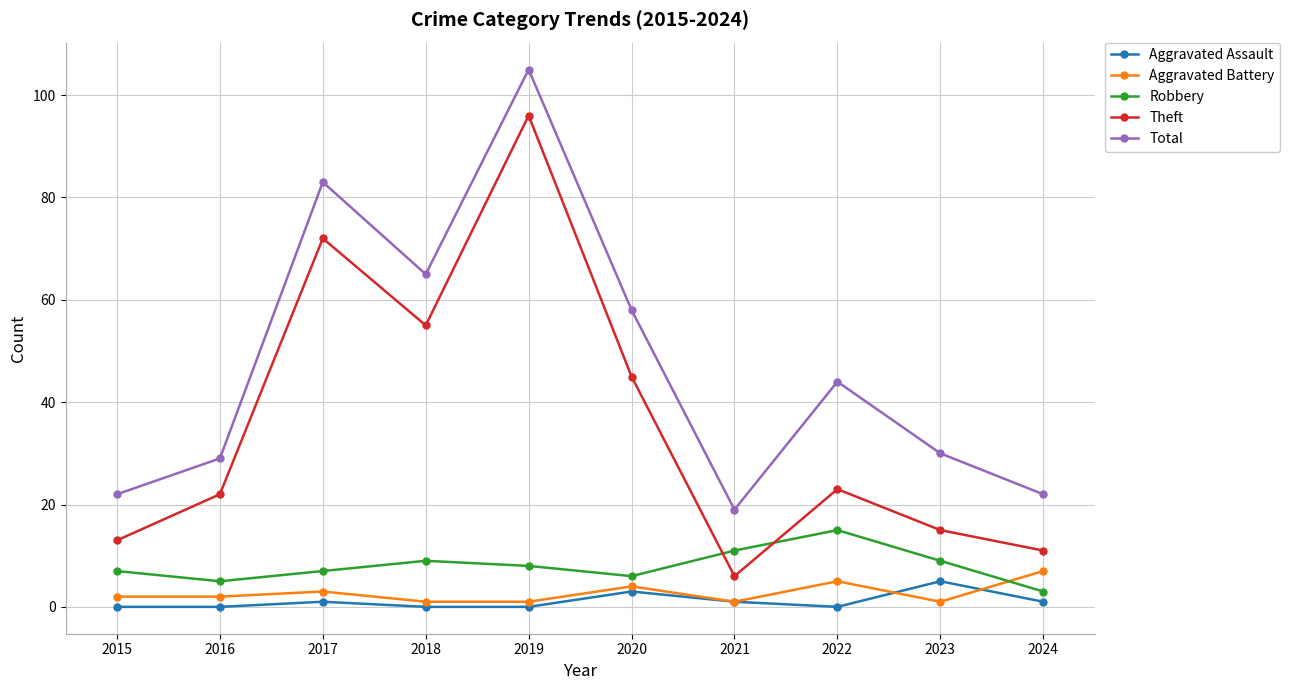

How many values in the Theft series are below 23?

5